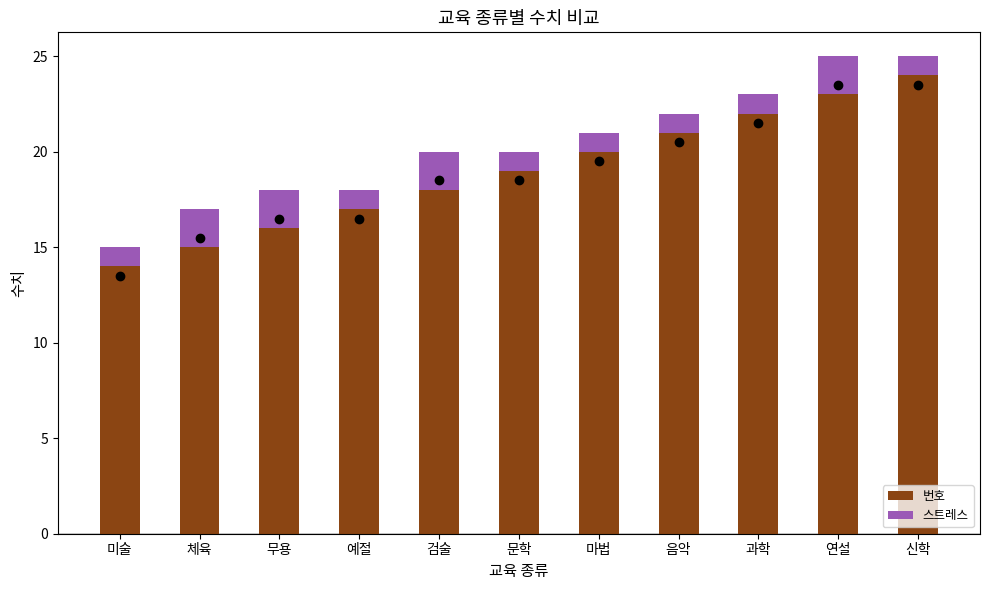

What is the difference between the second highest and minimum values in the 번호 series?

9